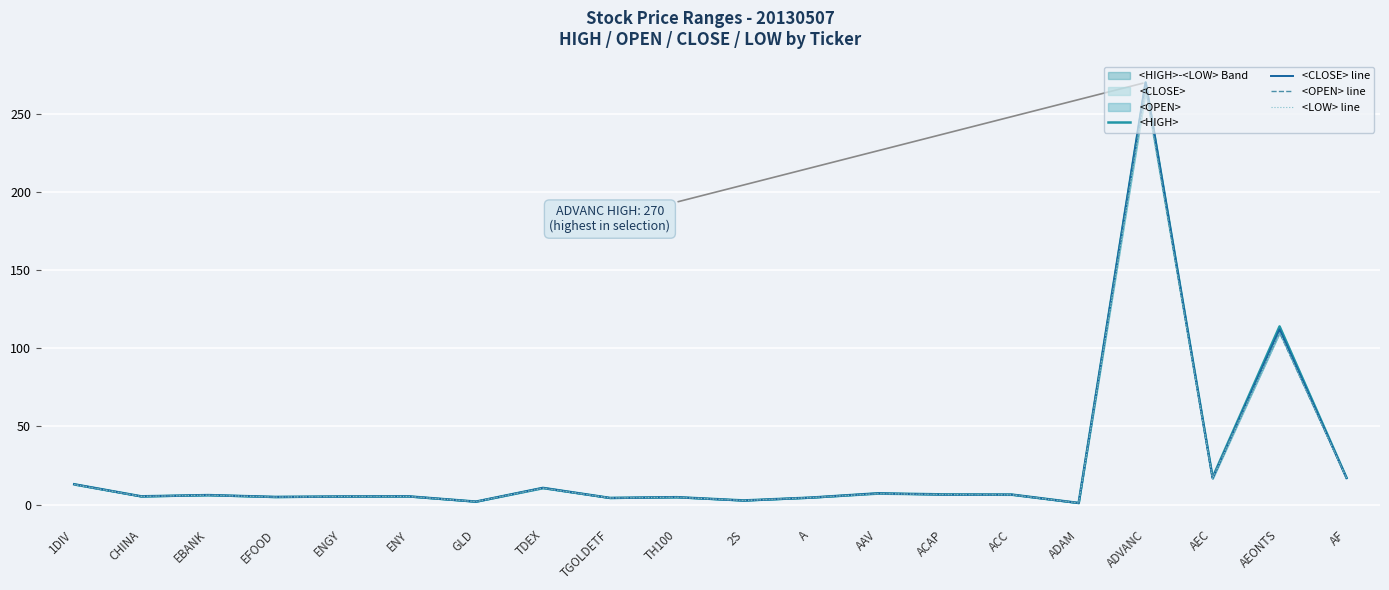

True or false: <LOW> line has a value of 5.2 at ENGY.

True